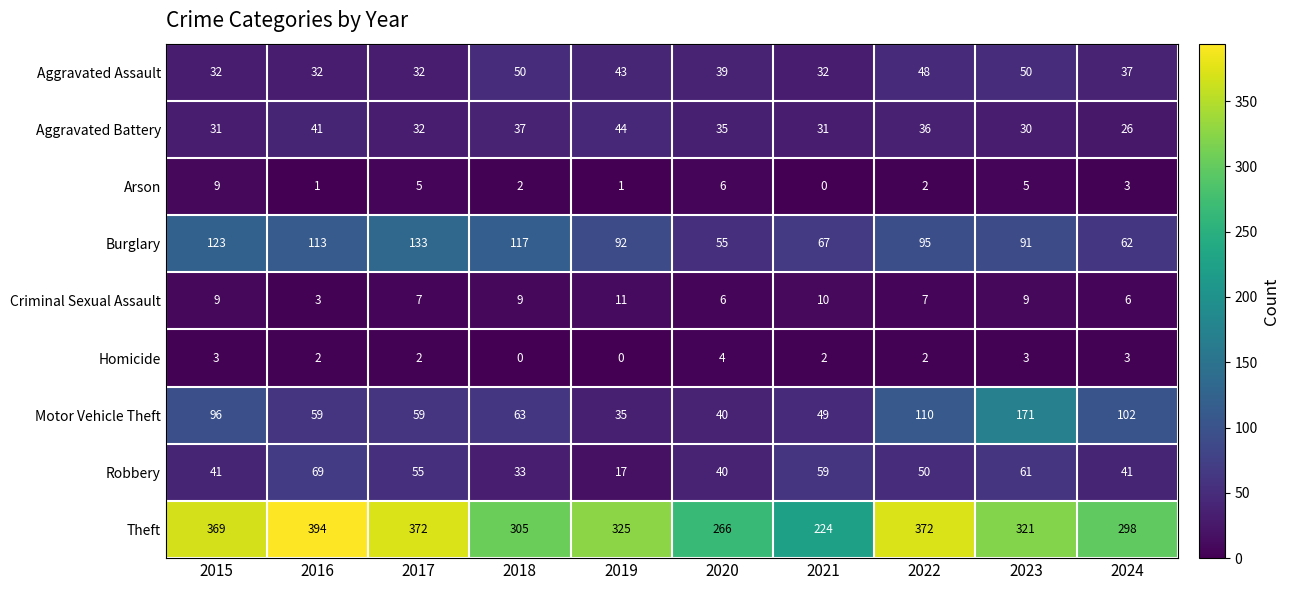

Read the Burglary value at 2020.

55